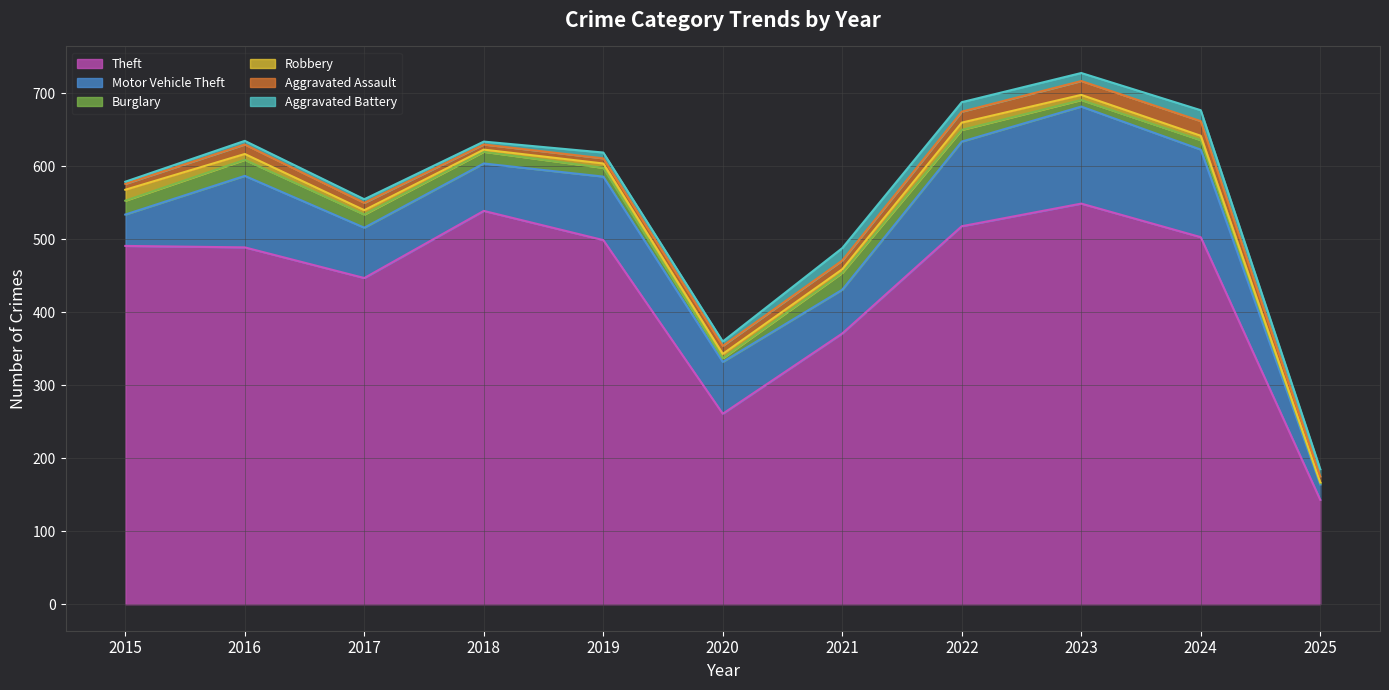

The Robbery series shows 27 at 2015. True or false?

False